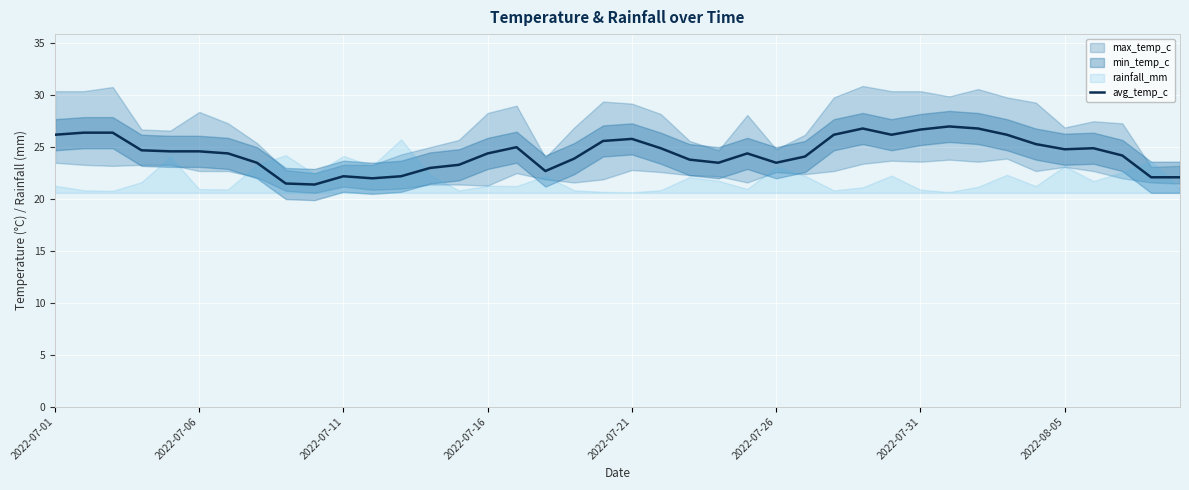

Reading left to right, transcribe all the data shown in this chart.

26.2	26.4	26.4	24.7	24.6	24.6	24.4	23.5	21.5	21.4	22.2	22.0	22.2	23.0	23.3	24.4	25.0	22.7	23.9	25.6	25.8	24.9	23.8	23.5	24.4	23.5	24.1	26.2	26.8	26.2	26.7	27.0	26.8	26.2	25.3	24.8	24.9	24.2	22.1	22.1